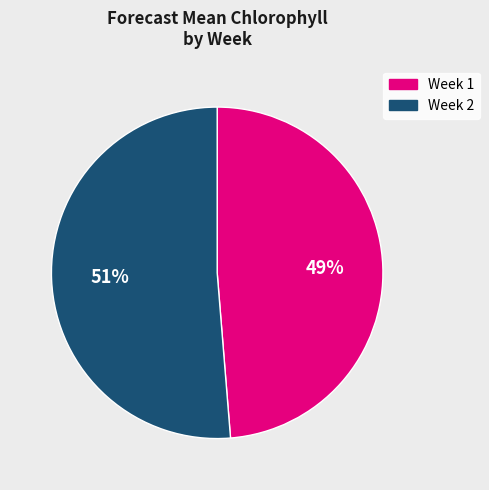

Do Week 1 and Week 2 together represent more than half of the pie?

Yes